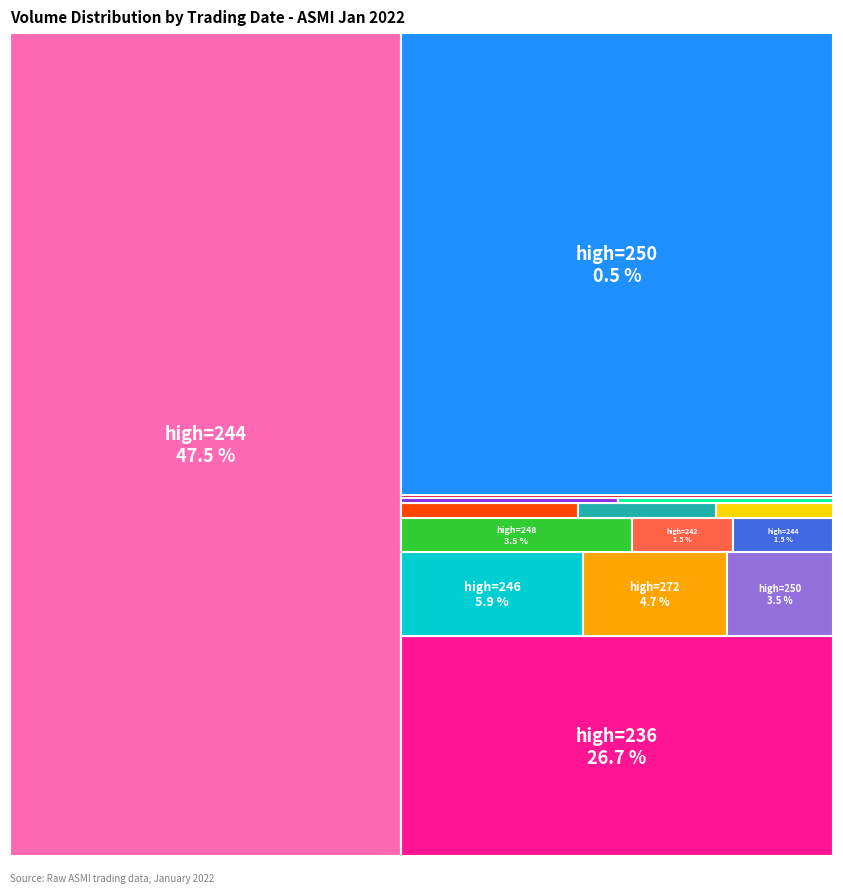

Combined, do 2022-01-18 (high=252) and 2022-01-13 (high=250) account for over 50%?

No